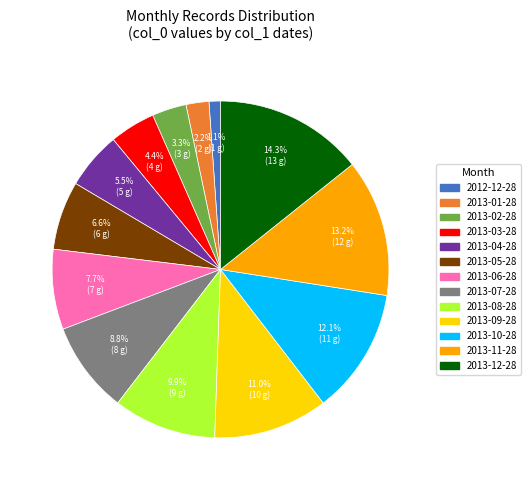

Does 2013-01-28 represent more than half of the total?

No